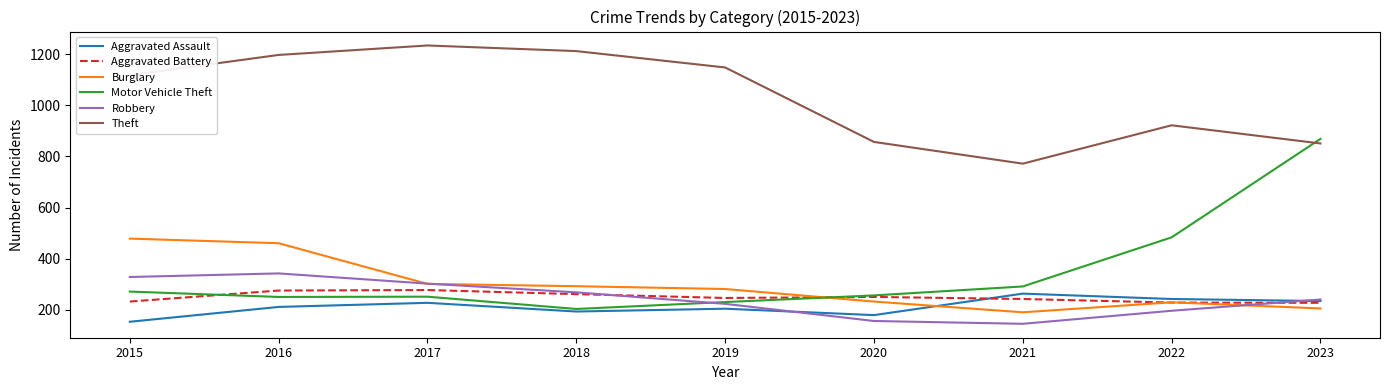

Is the value of Burglary at 2019 greater than the value of Aggravated Assault at 2016?

Yes